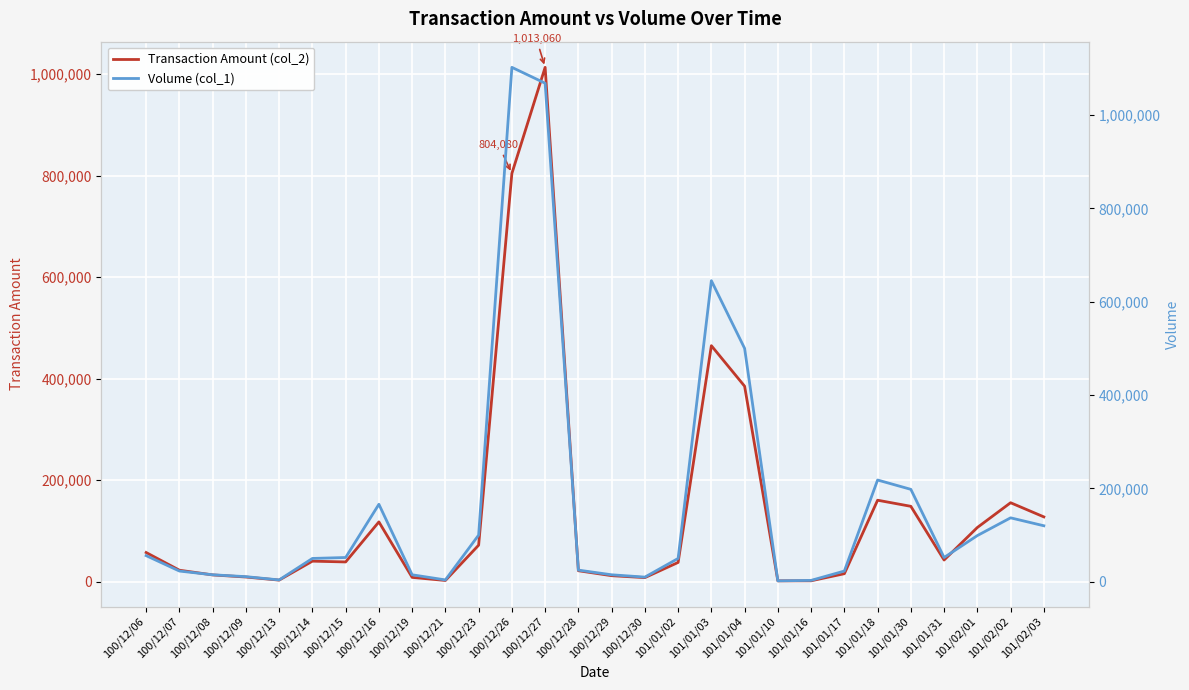

What is the value of the Transaction Amount (col_2) point at the 24th from the left?

148500